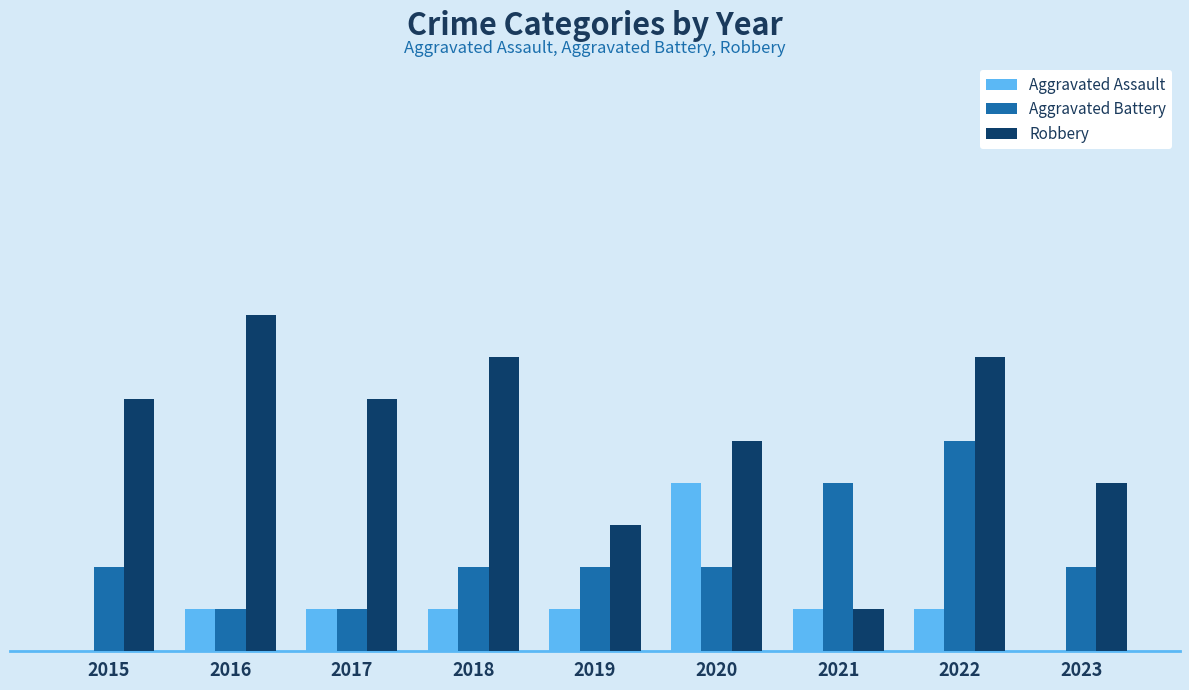

What is the average value of the Robbery series?

5